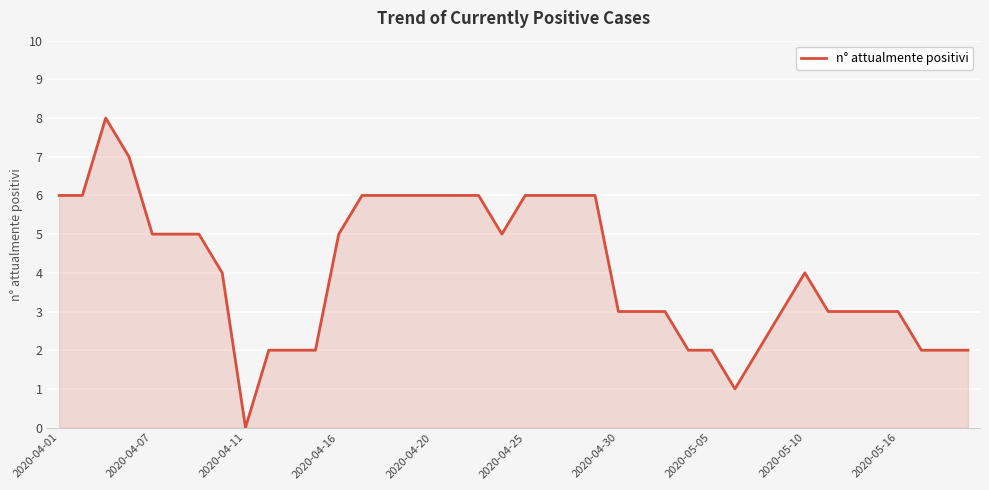

What is the greatest value displayed?

8